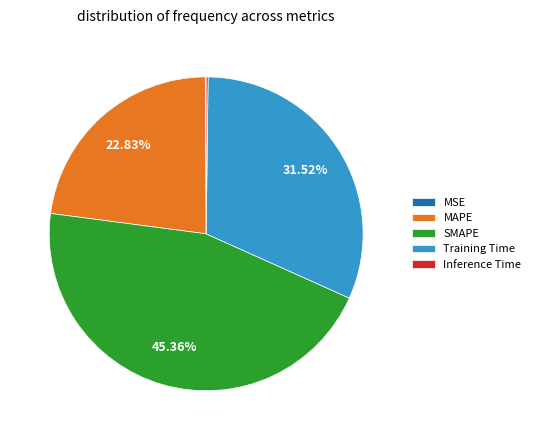

Which has a higher value, SMAPE or Training Time?

SMAPE